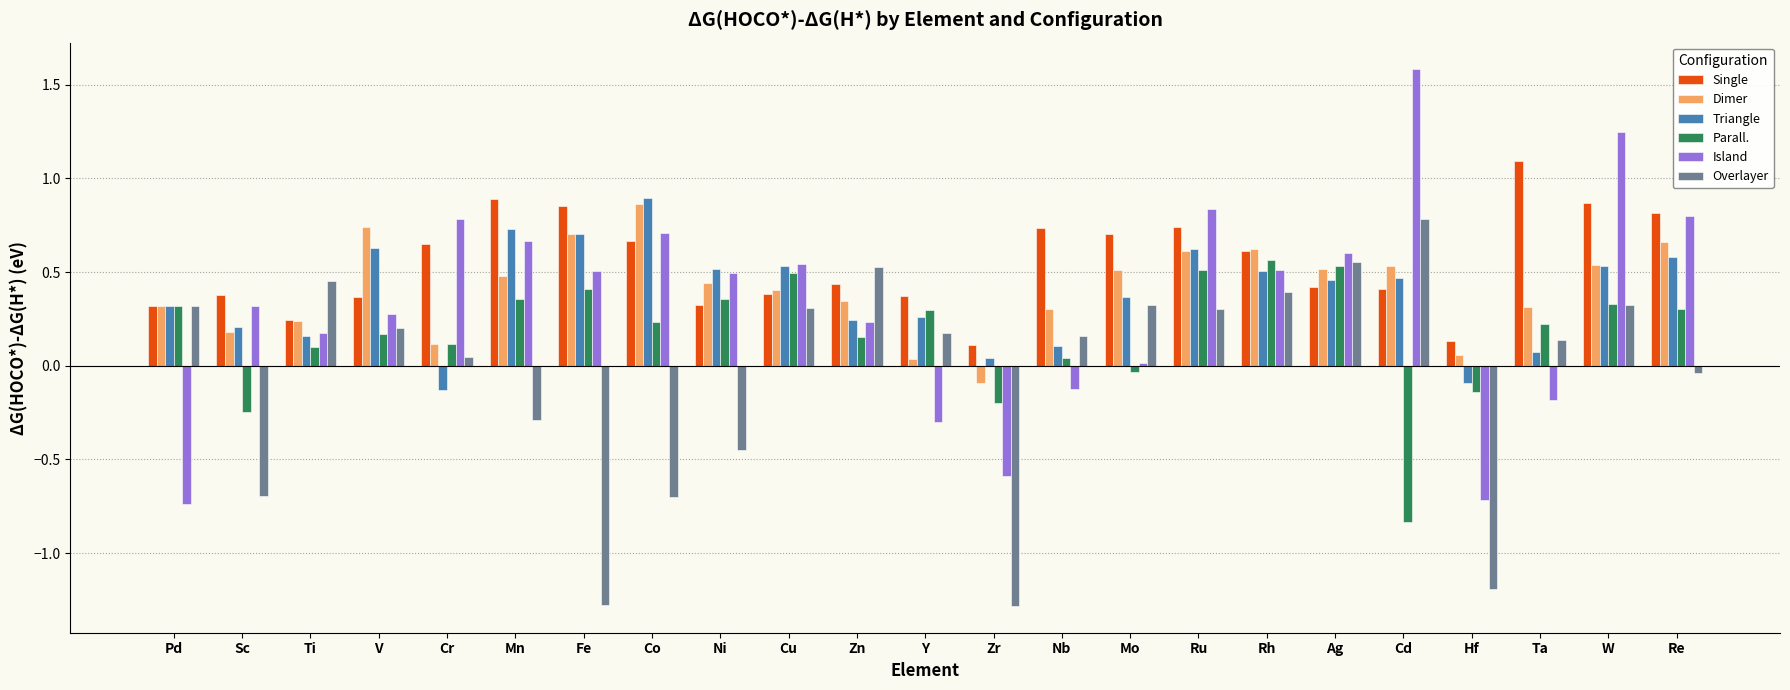

How many data points in Overlayer are above 0?

15